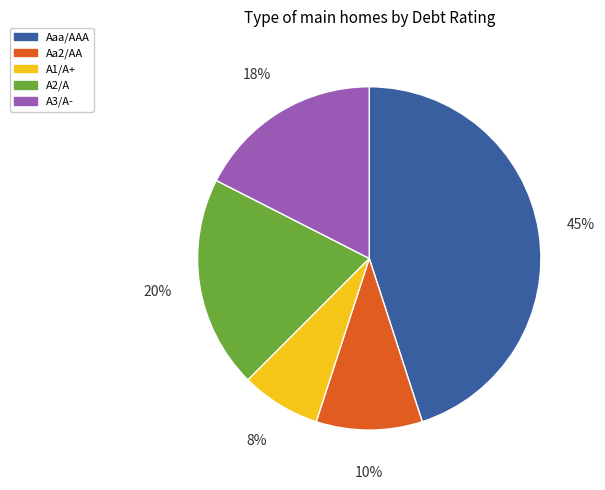

To the nearest percent, what is the average slice percentage?

20%